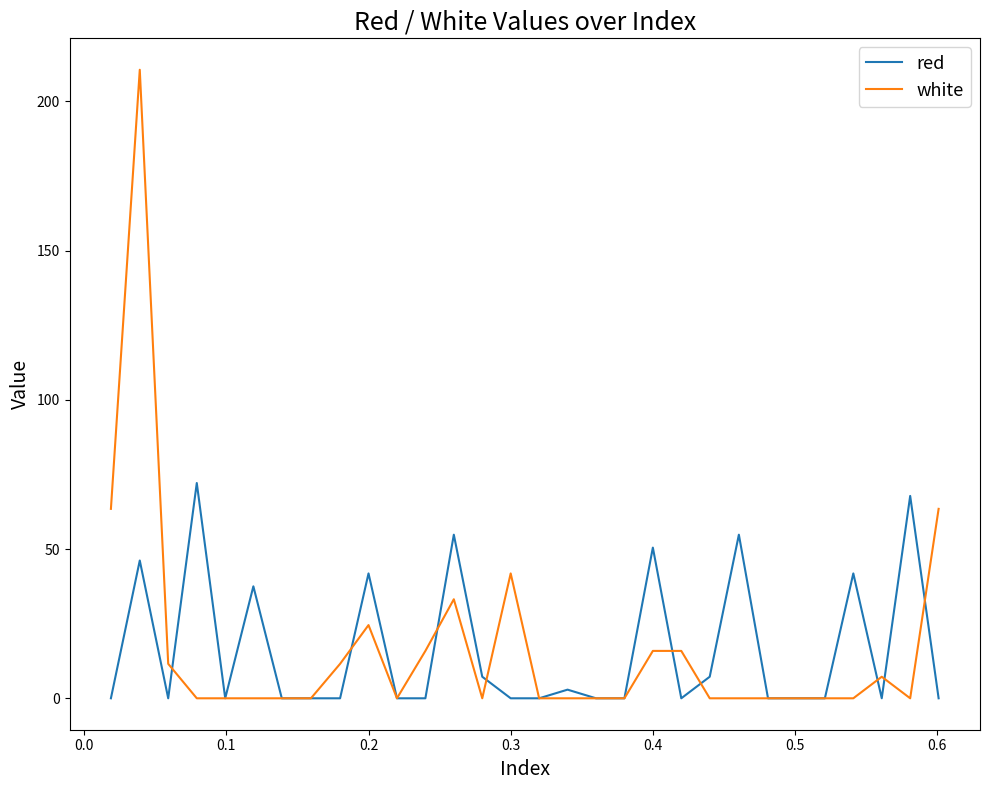

What is the greatest value displayed?

210.6